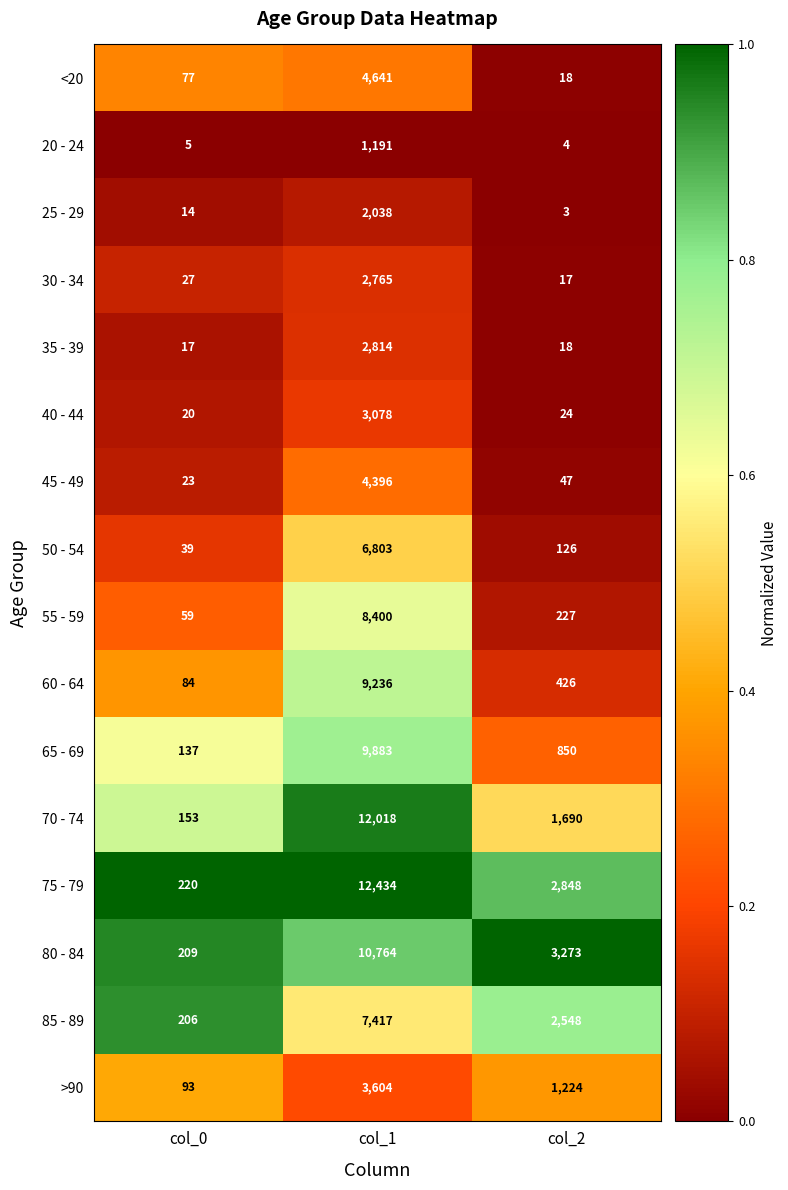

Where does the 40 - 44 series first go above 24?

col_1